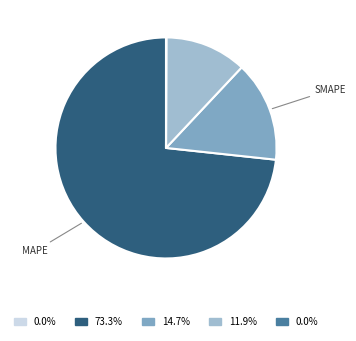

Does any single category account for the majority?

Yes